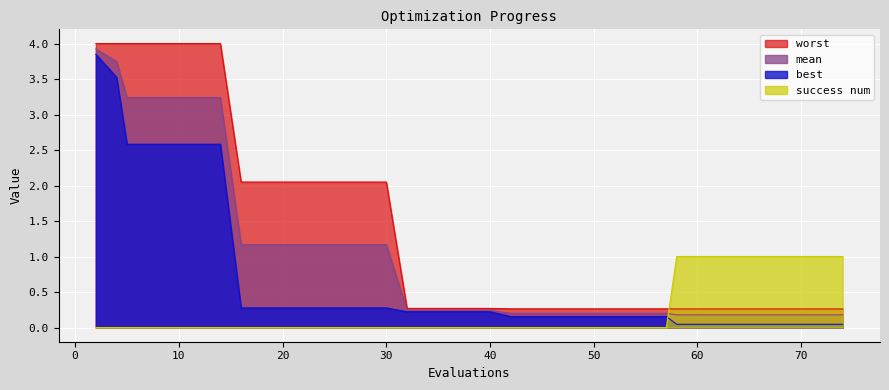

True or false: mean has a value of 0.1 at 71.

False